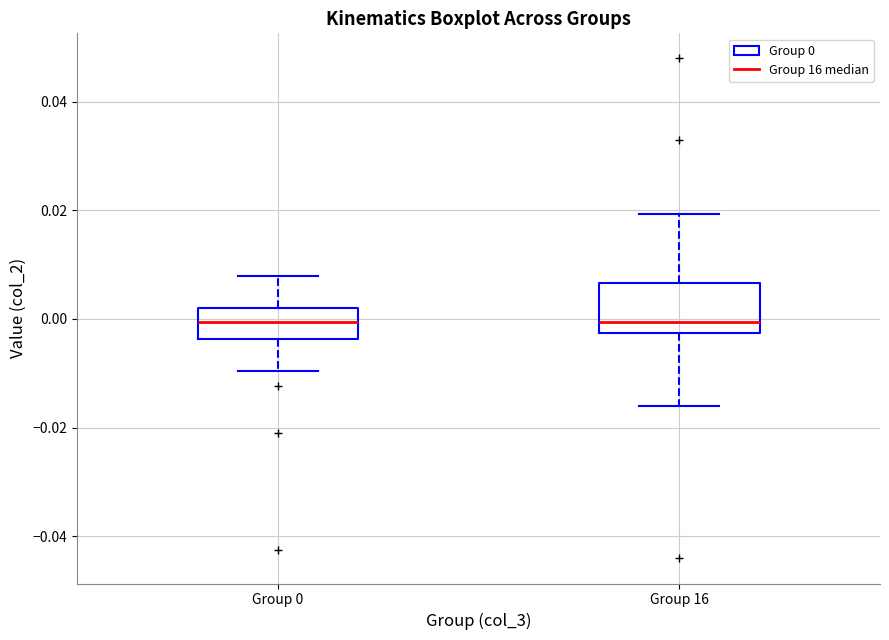

Where does the lower whisker of the box for Group 0 end on the y-axis? The values are not printed on the chart, so give them approximately, as read against the axis.

-0.010